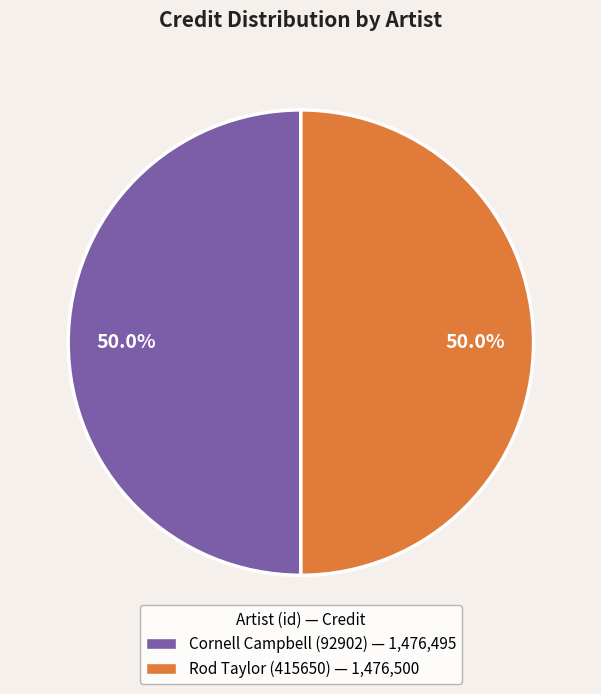

What portion of the pie excludes Rod Taylor (415650)?

50.0%